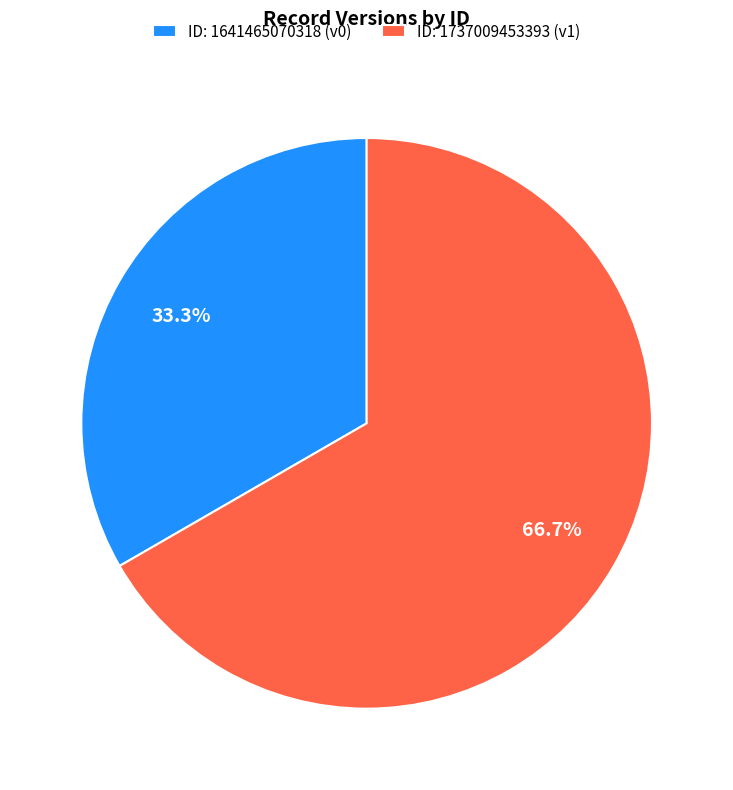

Between ID: 1641465070318 (v0) and ID: 1737009453393 (v1), which is larger?

ID: 1737009453393 (v1)